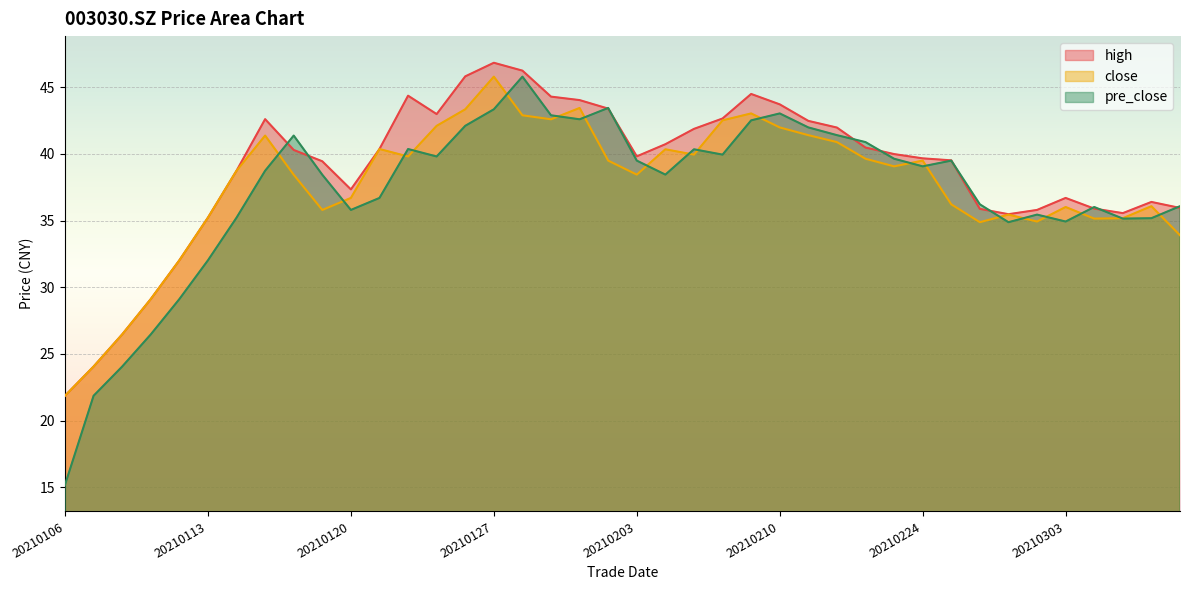

List the labels in order of close value, smallest first.

20210106, 20210107, 20210108, 20210111, 20210112, 20210309, 20210226, 20210302, 20210304, 20210305, 20210113, 20210301, 20210119, 20210303, 20210308, 20210225, 20210120, 20210118, 20210203, 20210114, 20210223, 20210202, 20210224, 20210222, 20210122, 20210205, 20210204, 20210121, 20210219, 20210115, 20210218, 20210210, 20210125, 20210208, 20210129, 20210128, 20210209, 20210126, 20210201, 20210127